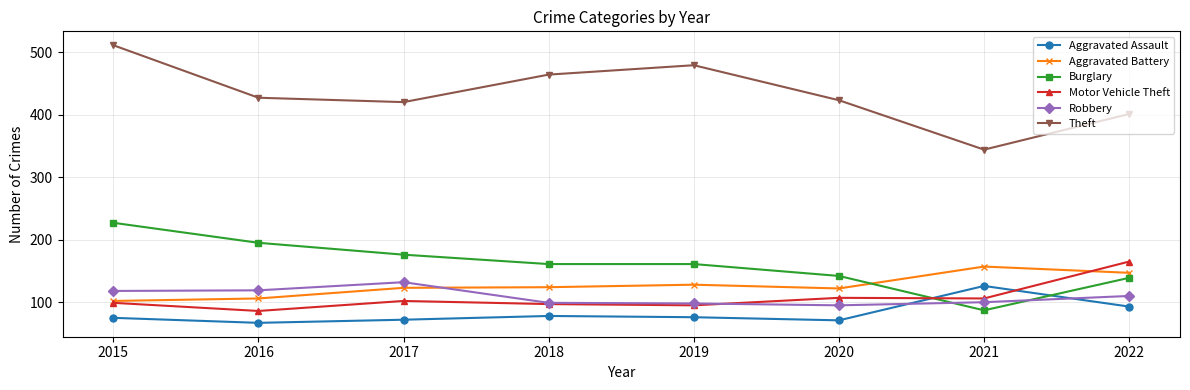

What is the difference between the highest and lowest values at 2017?

348